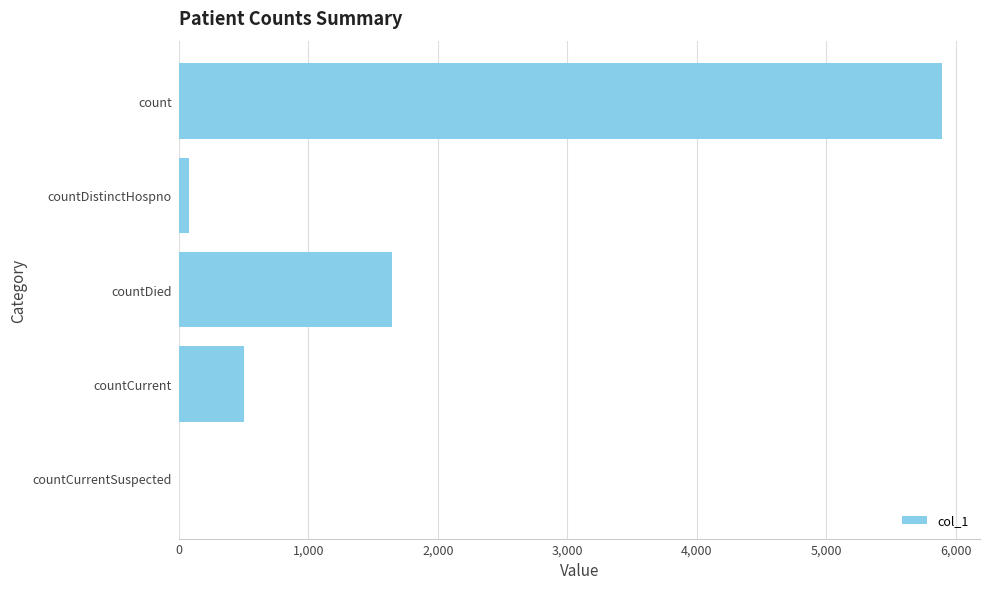

What is the sum of the values at count and countDied?

7537